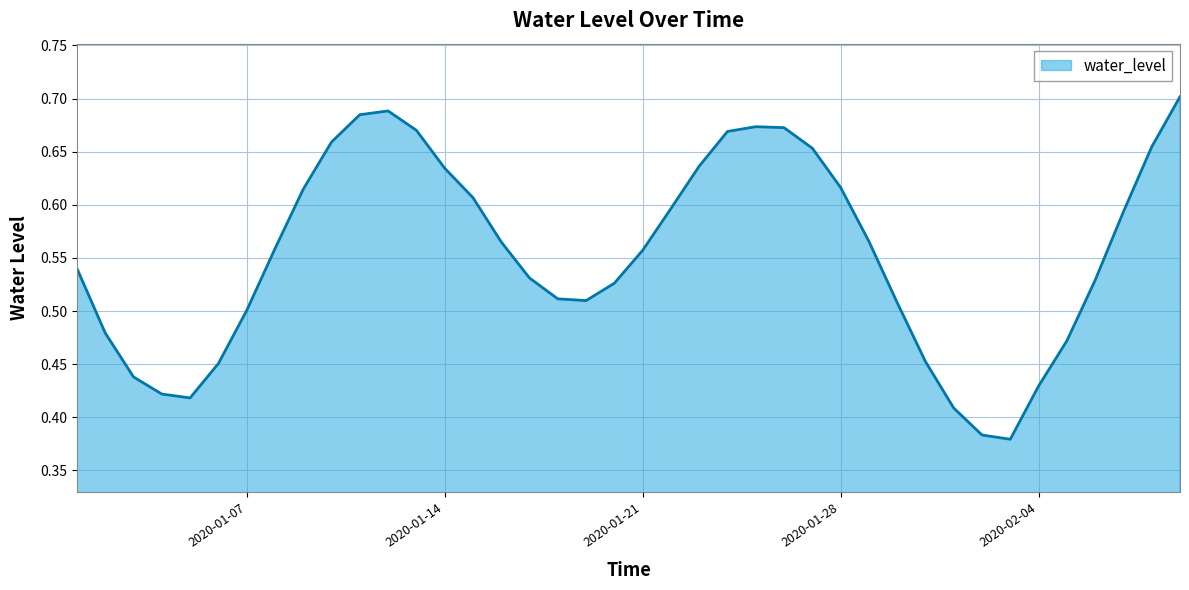

What is the difference between the maximum and minimum values?

0.3